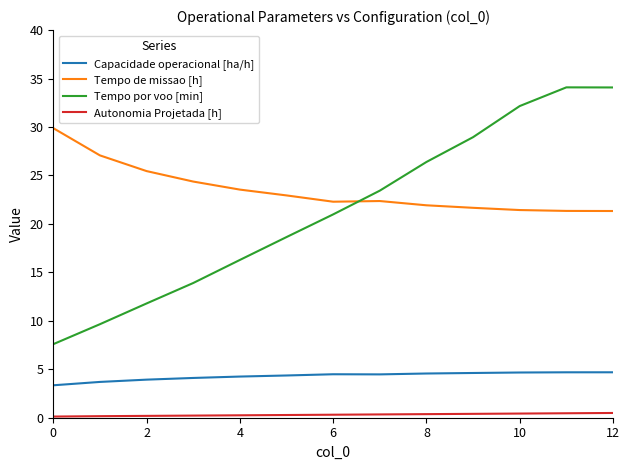

True or false: Tempo de missao [h] and Autonomia Projetada [h] intersect in this chart.

False